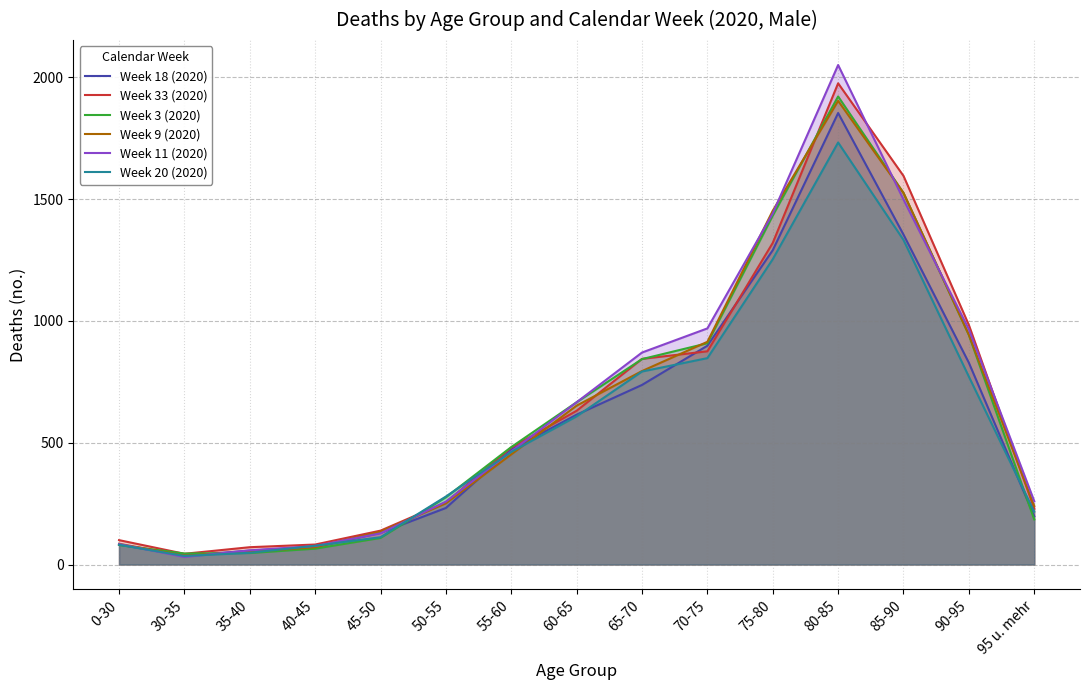

Count the number of data series in this chart.

6